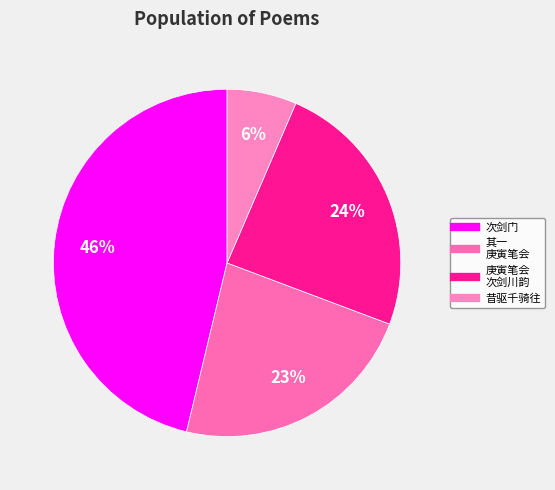

Count the number of slices in the pie.

4